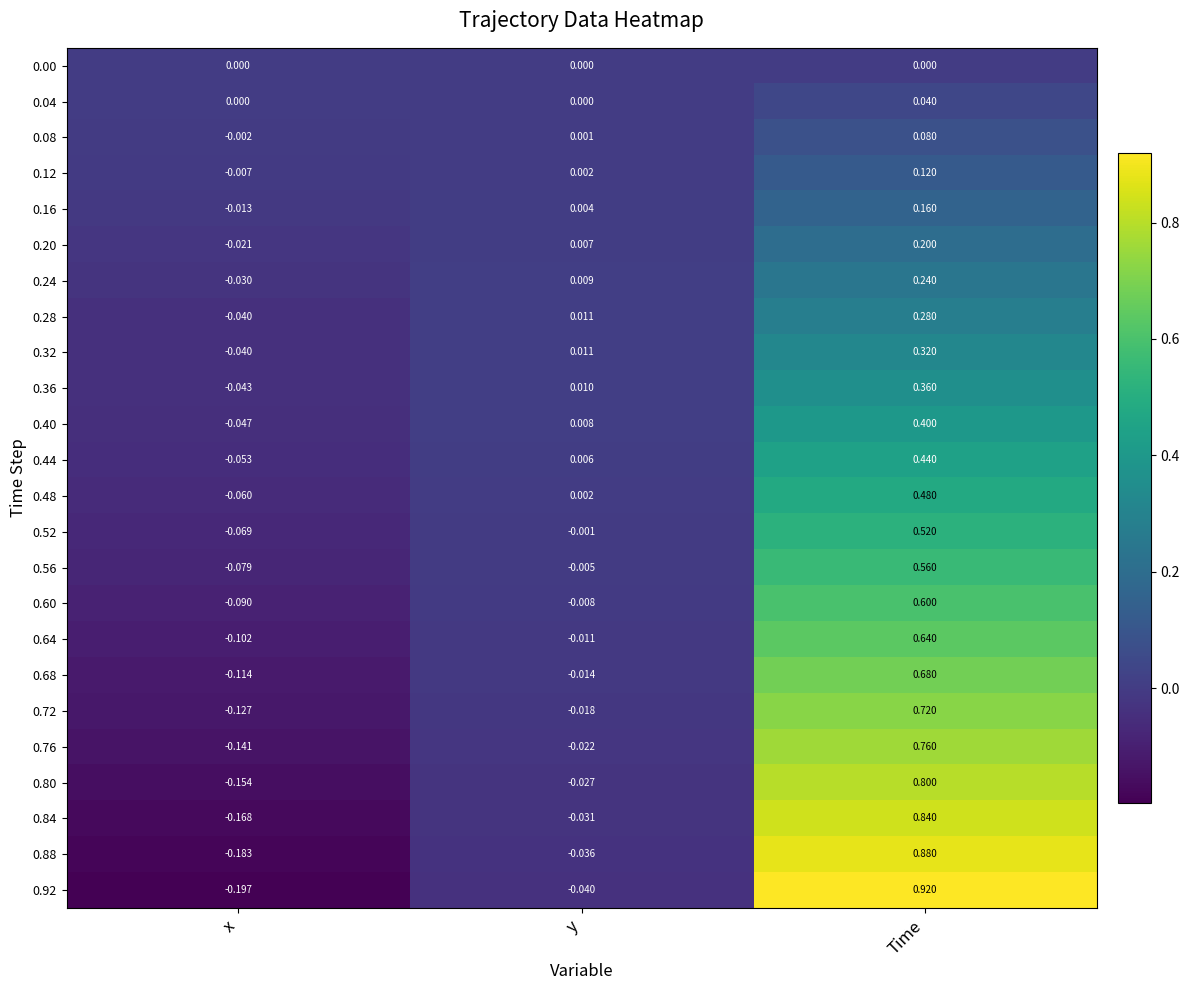

At which category is the sum across all series the highest?

Time